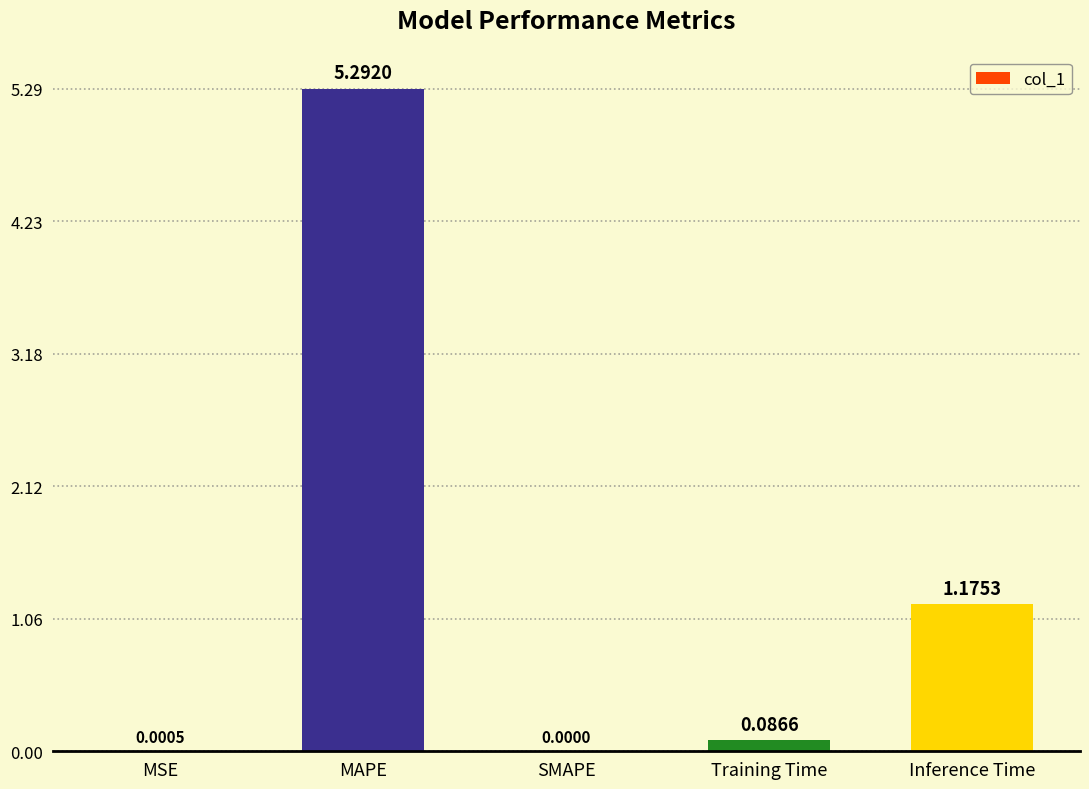

What is the change in value from SMAPE to Inference Time?

+1.2